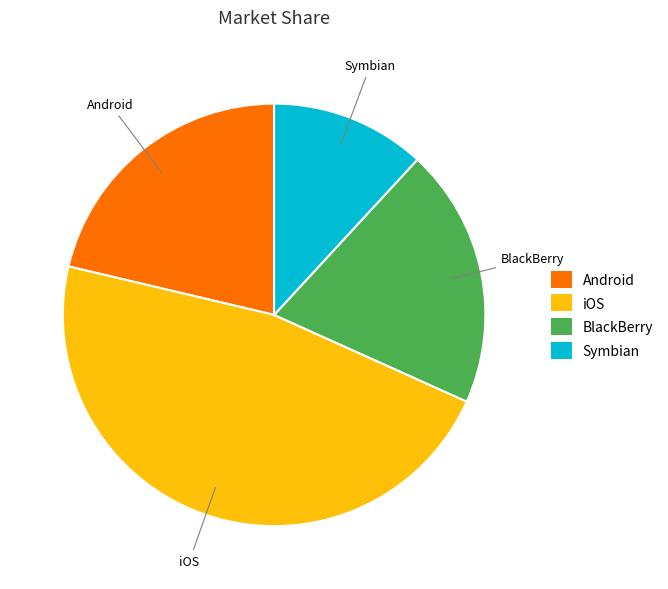

Does any single category account for the majority?

No